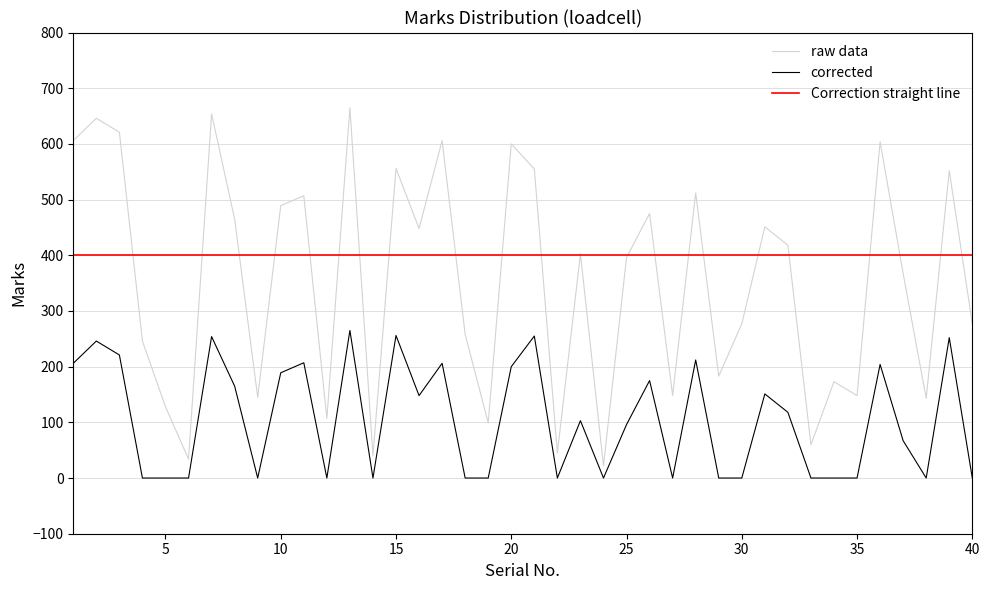

What is the difference between the highest and lowest values at 15?

300